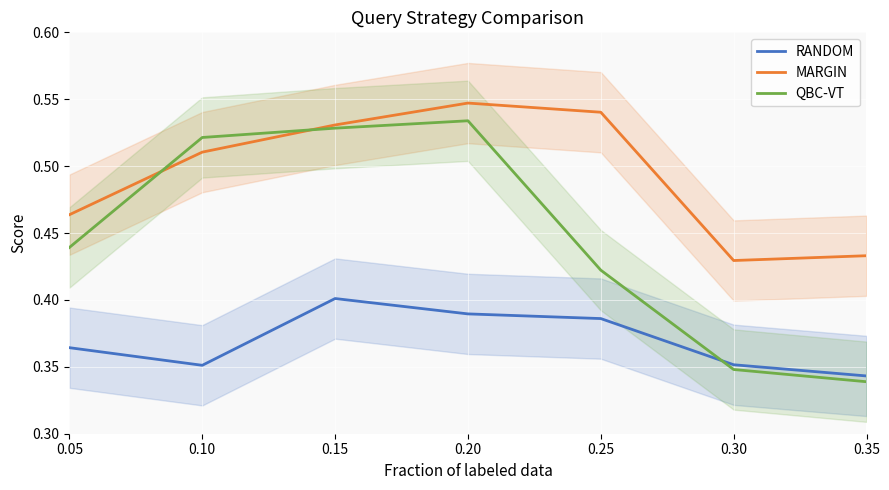

How many lines are shown in the chart?

3